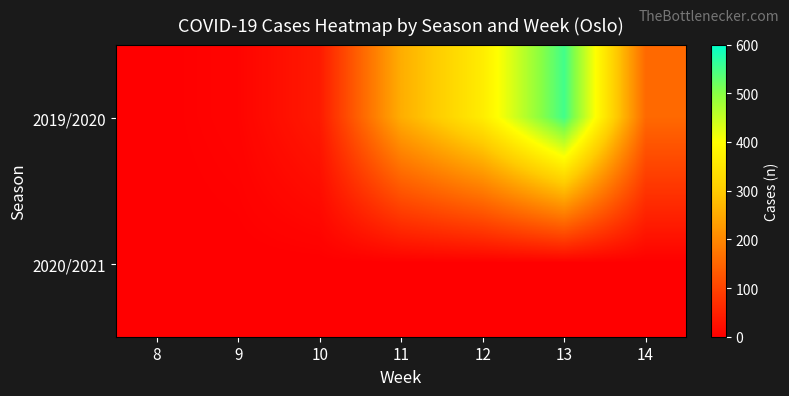

At how many categories does at least one series exceed 99?

4